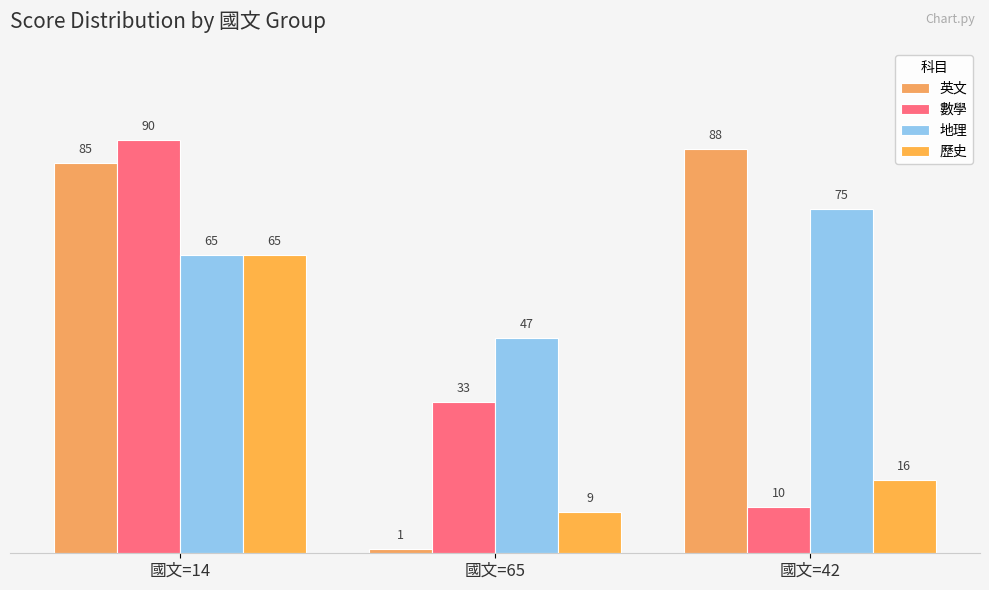

What is the total value across all series at 國文=65?

90